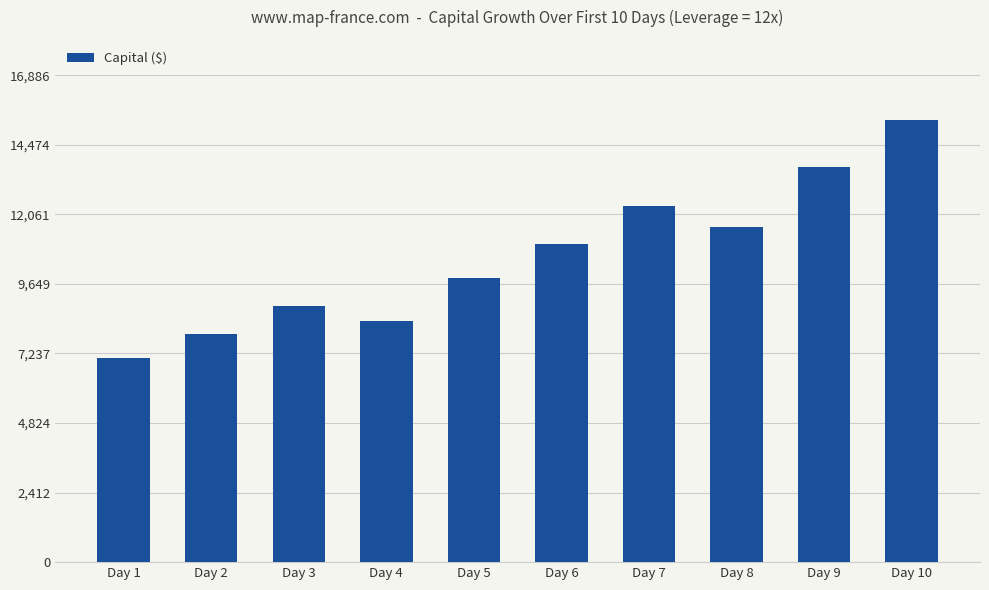

What is the value of the 1st bar from the left?

7080.0